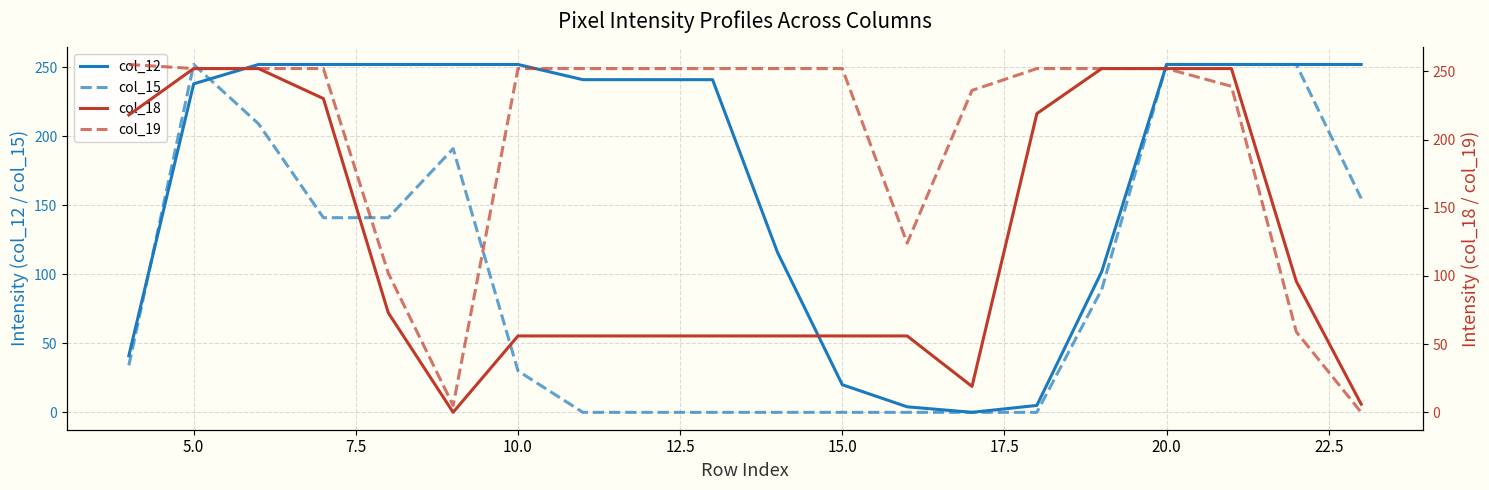

The value of col_15 at 10.0 is 12. True or false?

False